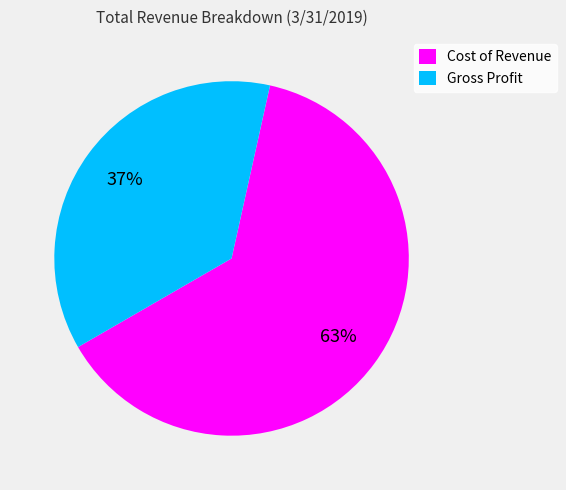

To the nearest percent, what percentage of the pie is Cost of Revenue?

63%